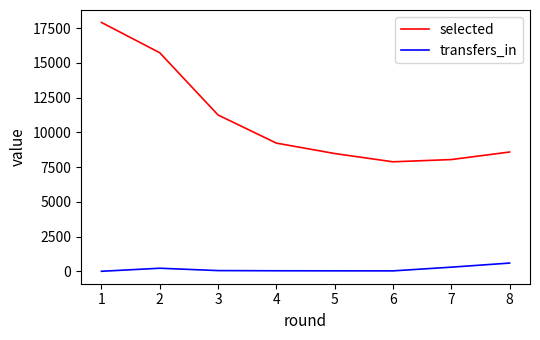

What is the maximum value shown in the chart?

17901